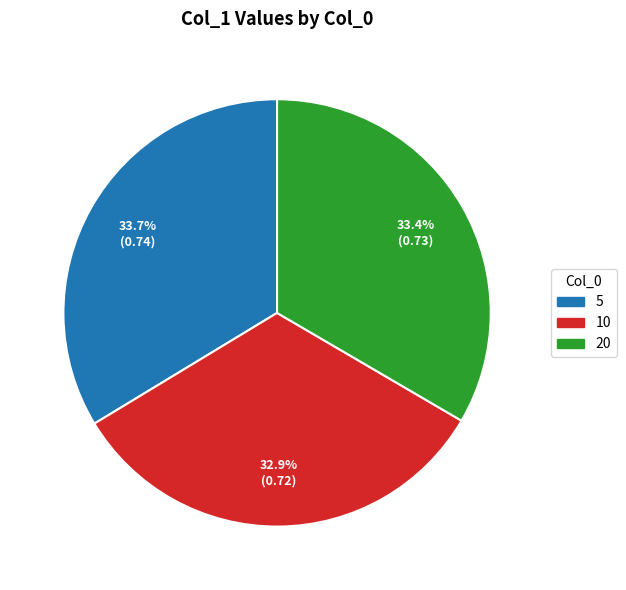

To the nearest percent, what is the average slice percentage?

33%